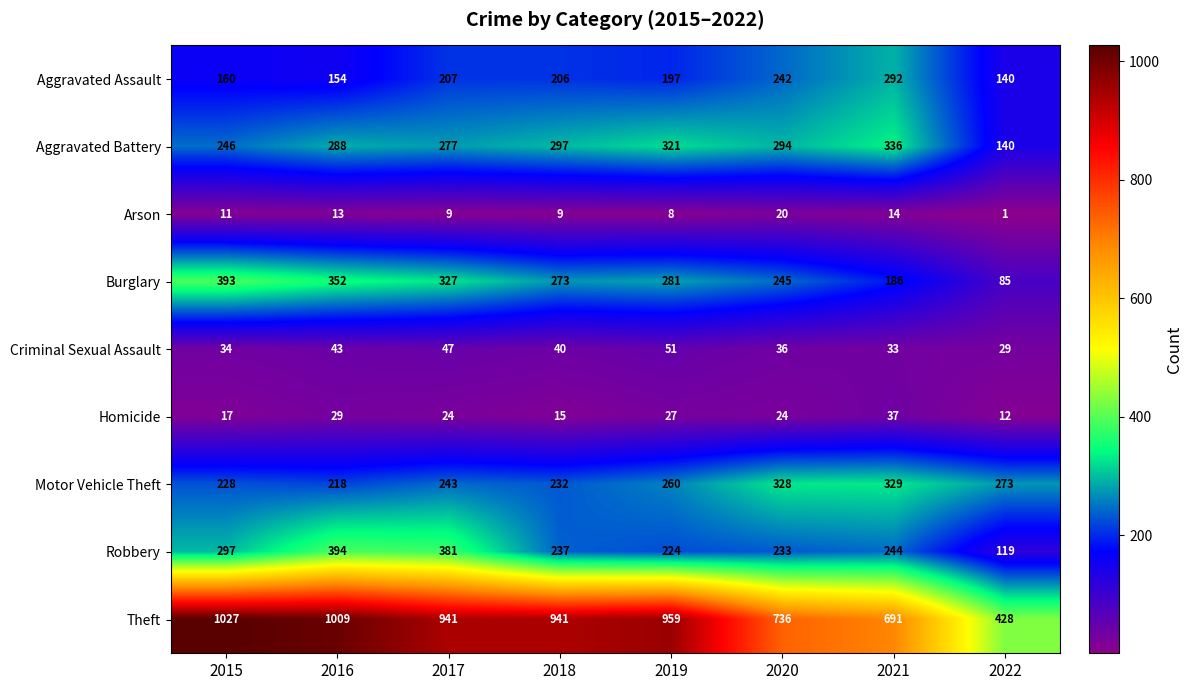

What is the sum of the Robbery values at 2022 and 2020?

352